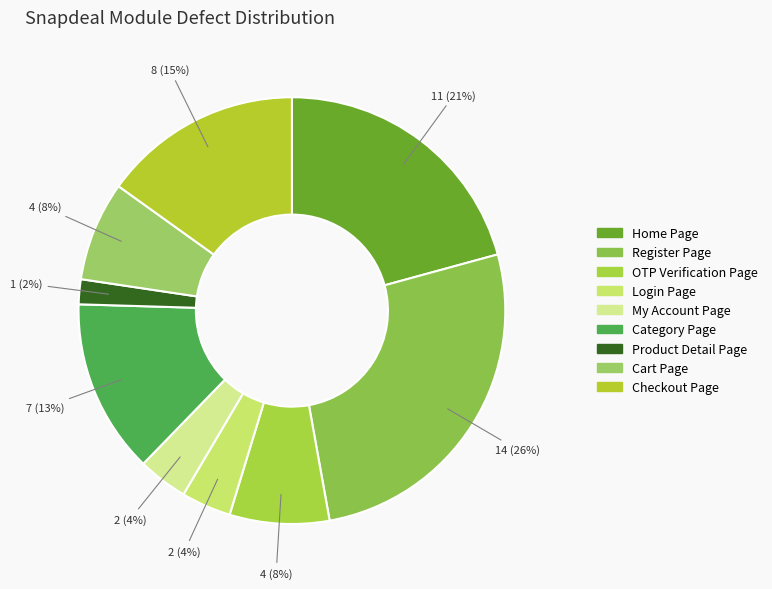

To the nearest percent, what is the combined percentage of Home Page and Login Page?

25%